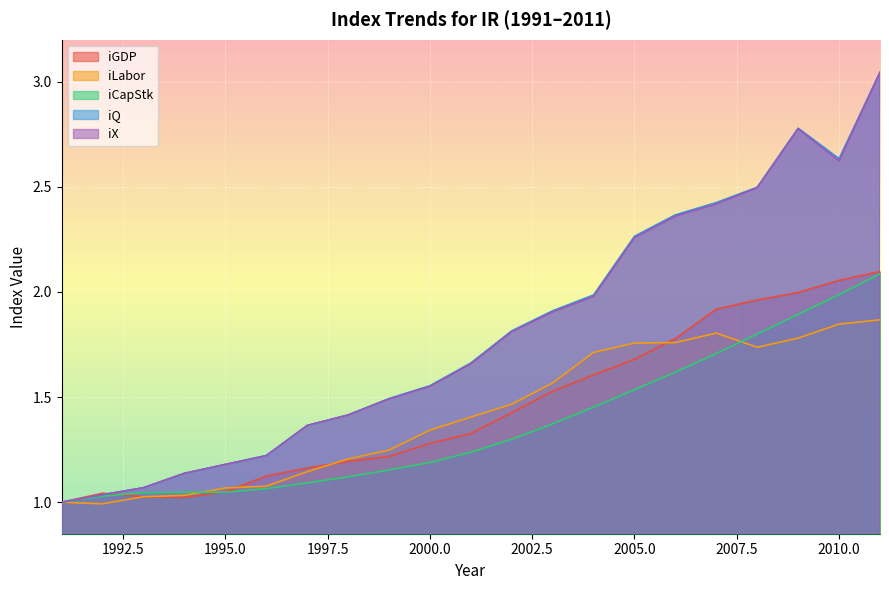

At which category does the chart reach its peak across all series?

2011